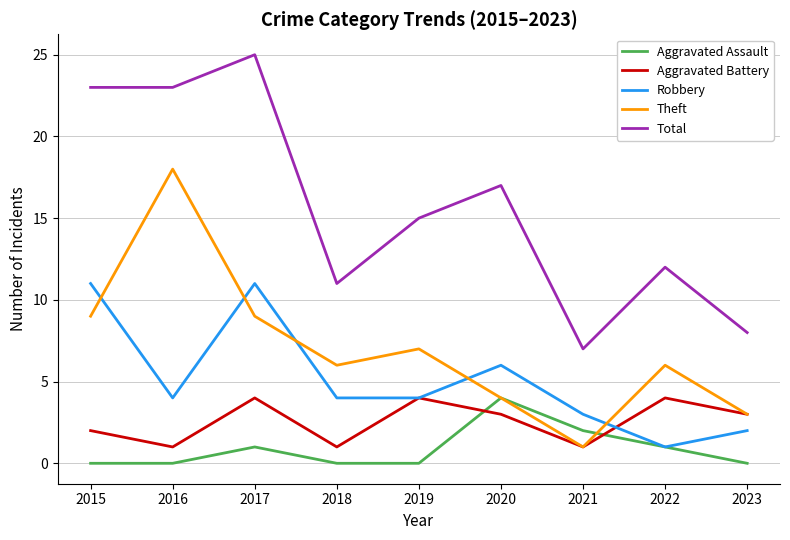

How many lines are shown in the chart?

5